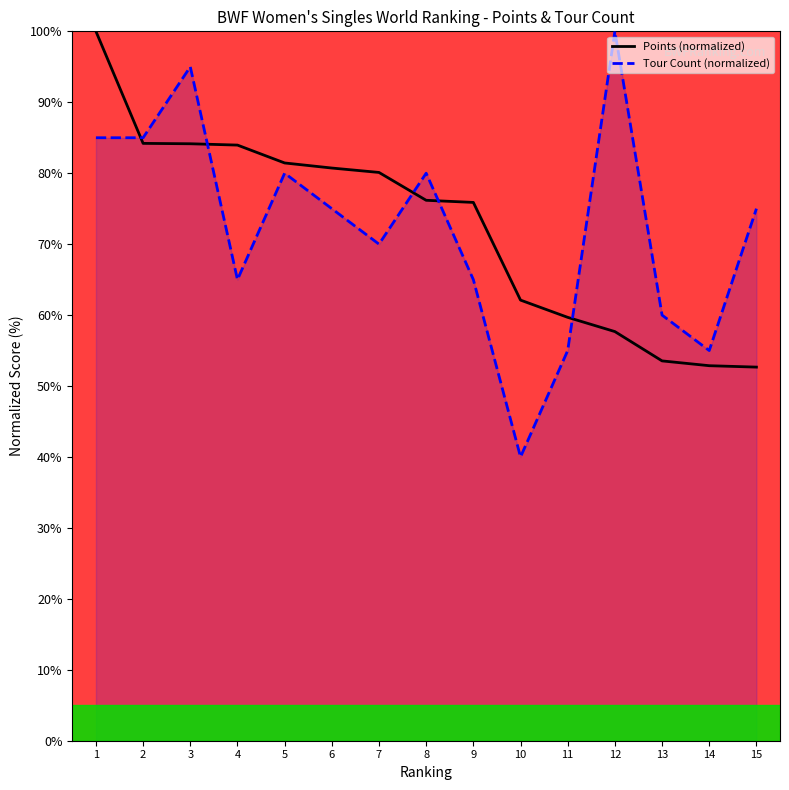

Which series has the widest spread of values?

Tour Count (normalized)